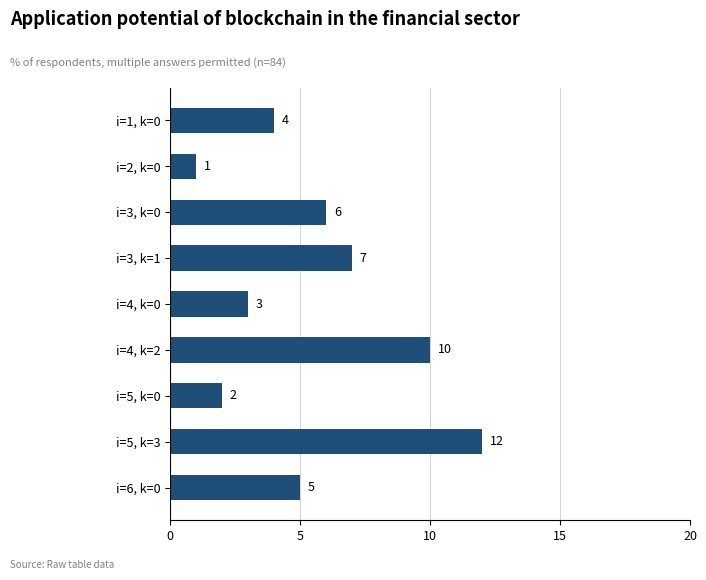

What is the difference between the maximum and minimum values?

11